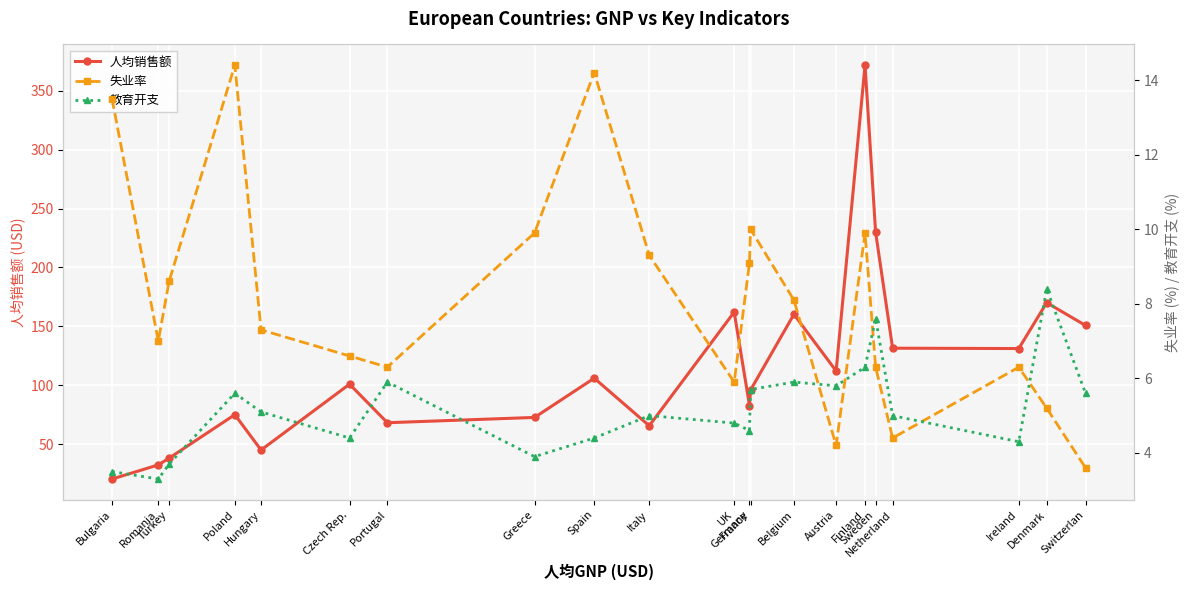

True or false: 人均销售额 and 教育开支 intersect in this chart.

False